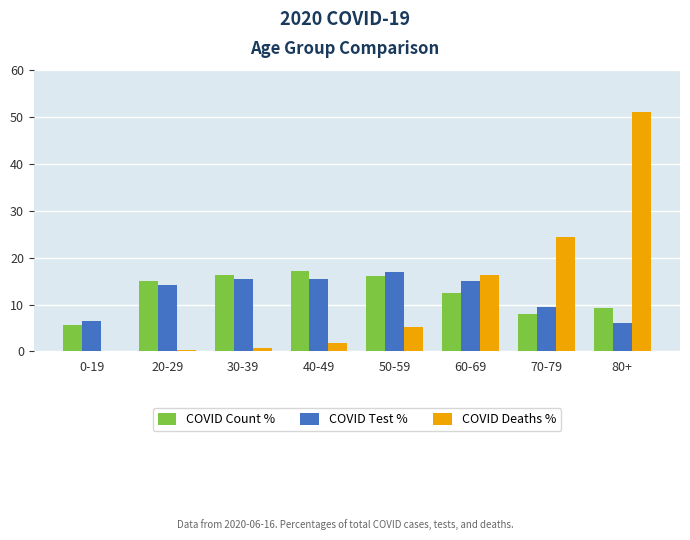

Which label corresponds to the largest value in the chart?

80+